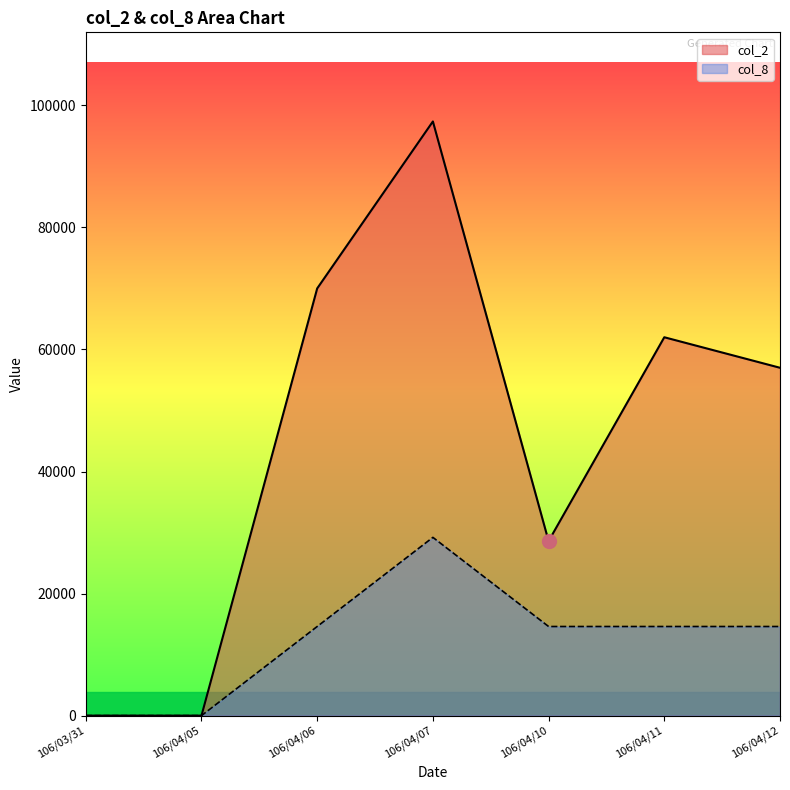

At which category is the sum across all series the highest?

106/04/07